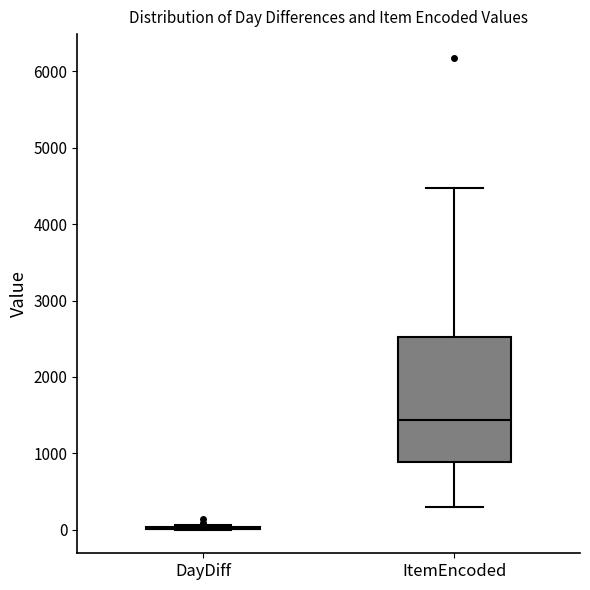

Reading left to right, read every box against the y-axis: the position of its median line, the range the box covers, and the ends of its whiskers. The values are not printed on the chart, so give them approximately, as read against the axis.

DayDiff: box collapsed to a line at 0, whiskers 0 to 100
ItemEncoded: median 1400, box 900 to 2500, whiskers 300 to 4500